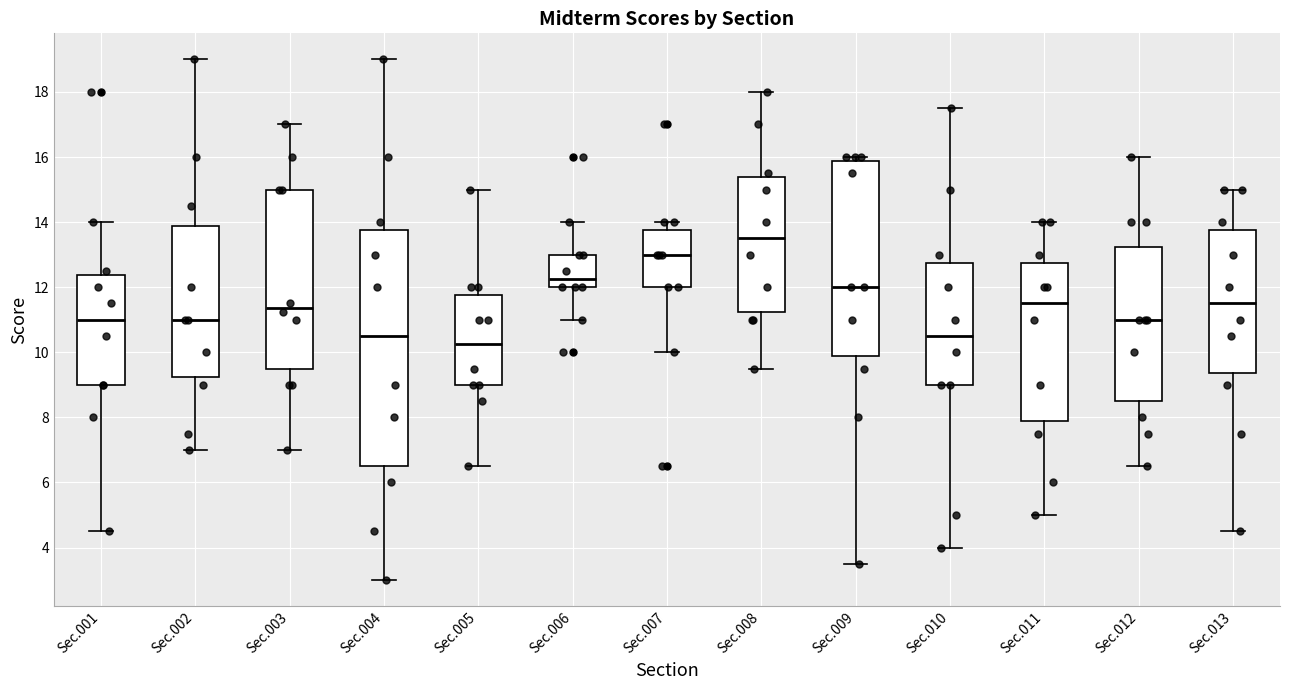

Where does the median line of the box for Sec.009 sit on the y-axis? The values are not printed on the chart, so give them approximately, as read against the axis.

12.0